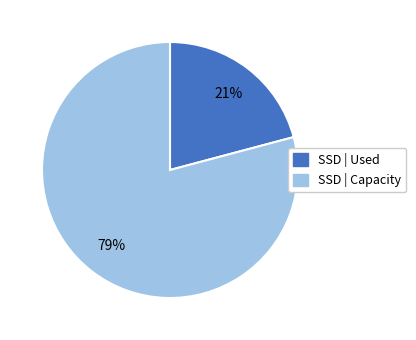

To the nearest percent, what is the difference between the largest and smallest slice percentages?

58%